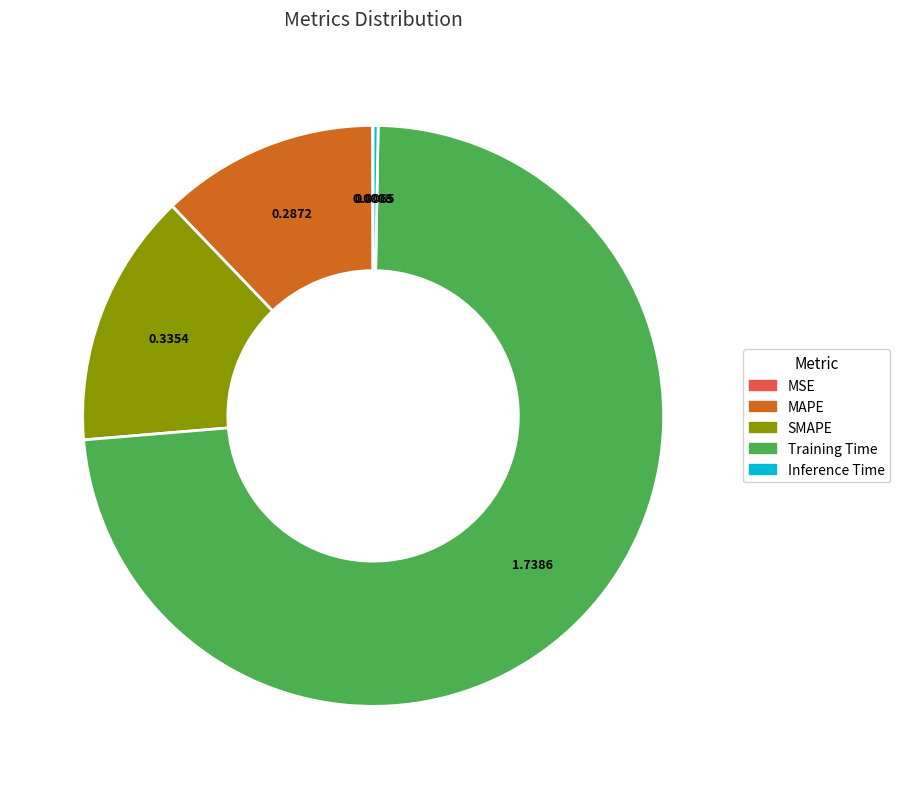

Approximately how many times larger is the value at MAPE compared to Training Time?

0.2